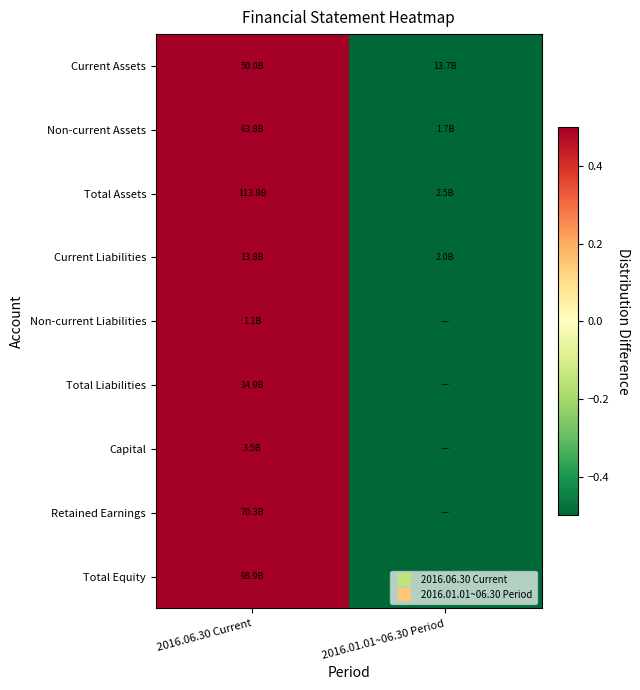

How many series are shown in this chart?

9